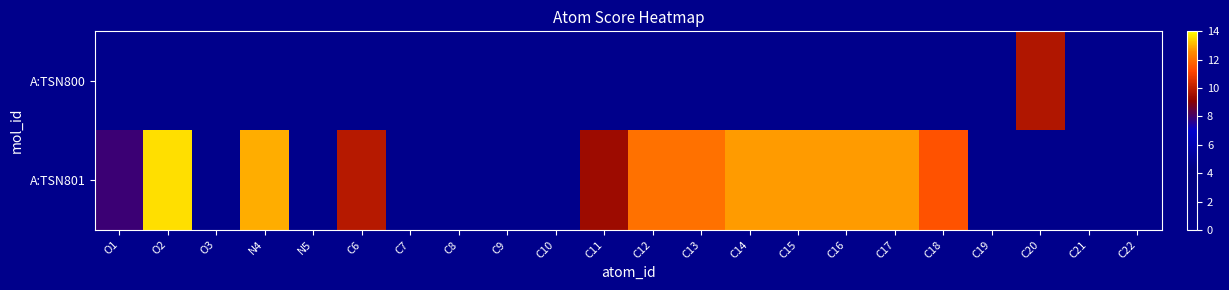

At C15, list the series in order from largest to smallest.

A:TSN801, A:TSN800